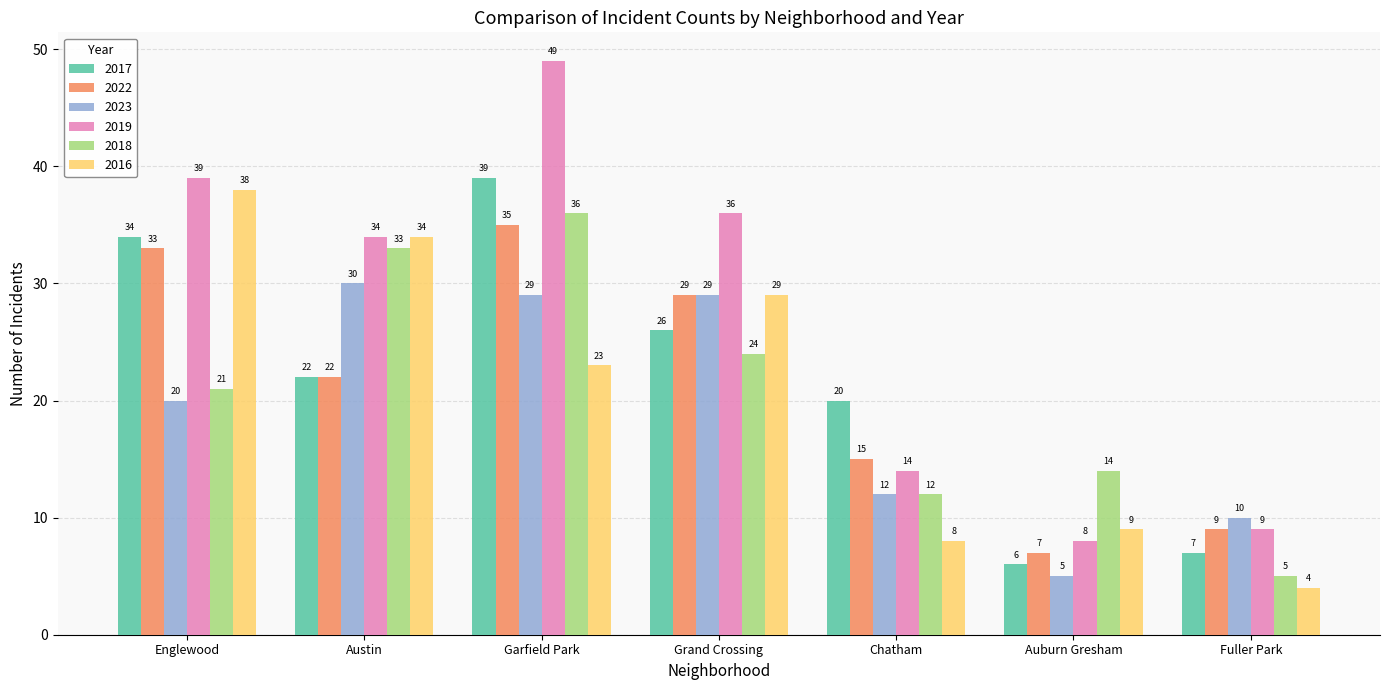

Which series has the widest spread of values?

2019